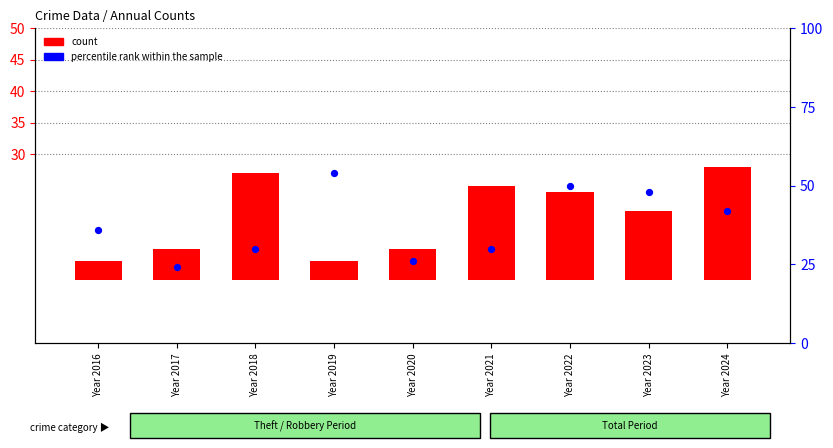

At how many categories does at least one series exceed 18?

4